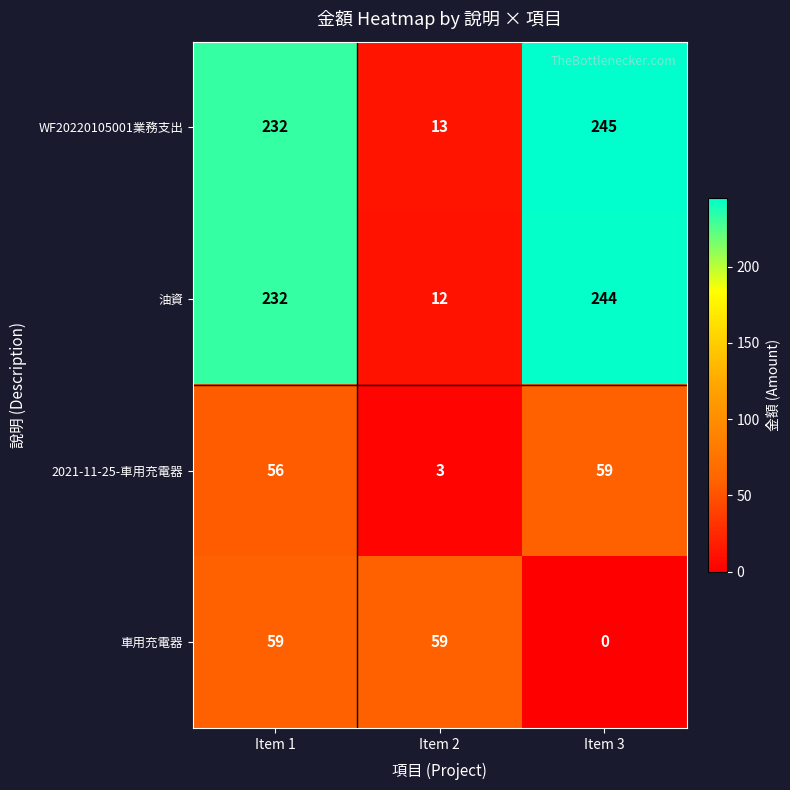

At how many categories does at least one series exceed 55?

3